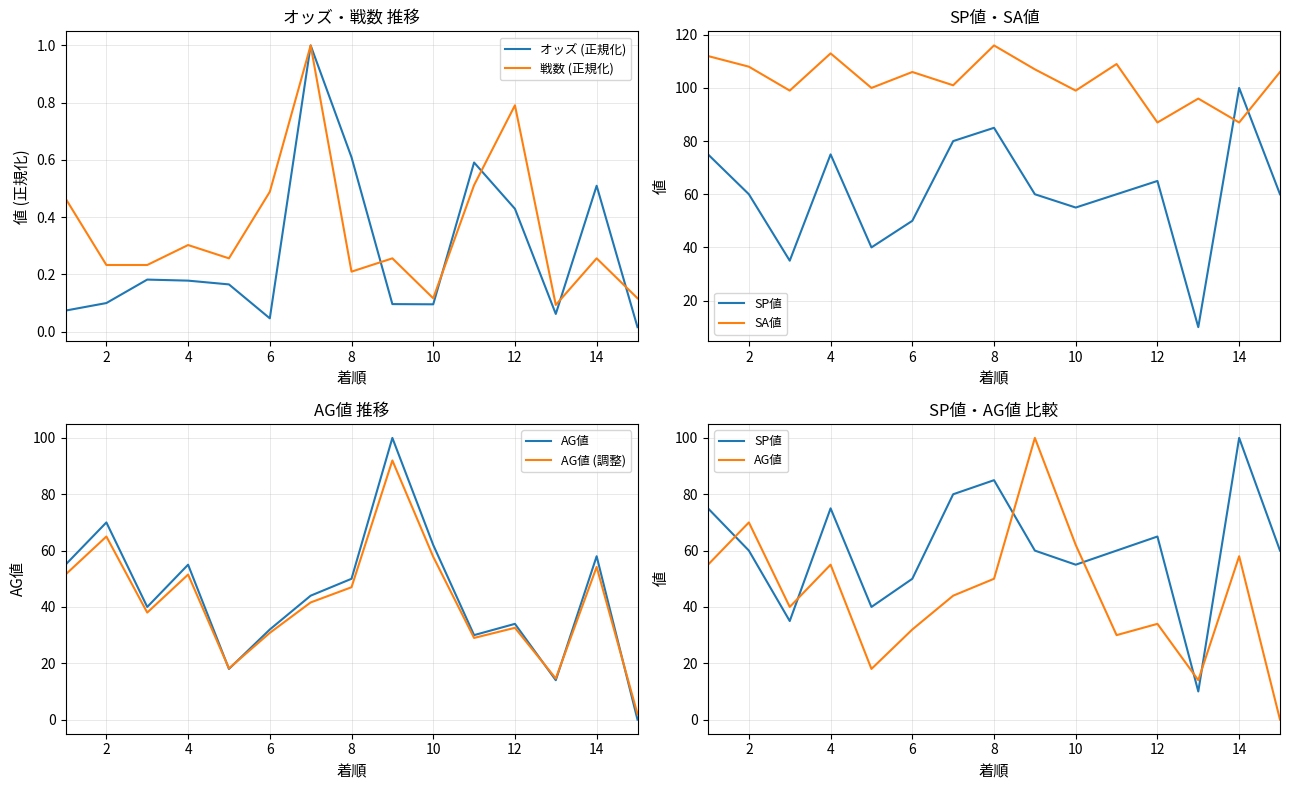

In SA値, how many points are higher than both neighbors (excluding endpoints)?

5